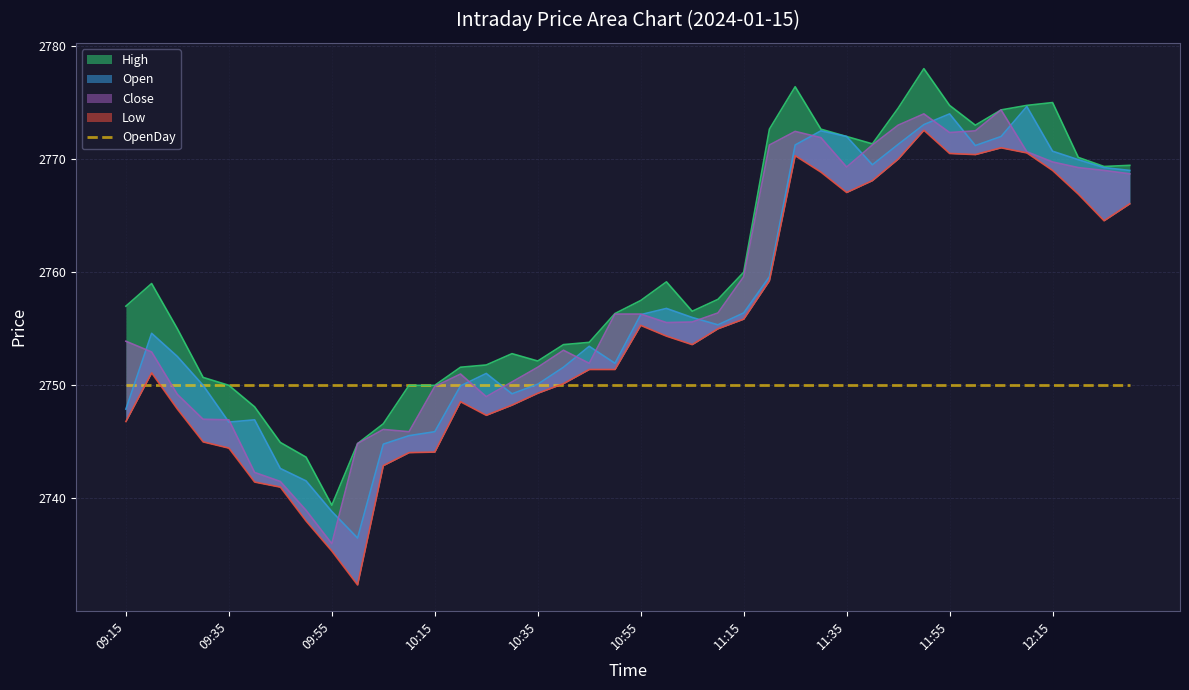

What is the difference between the maximum and second lowest values in the Close series?

35.4